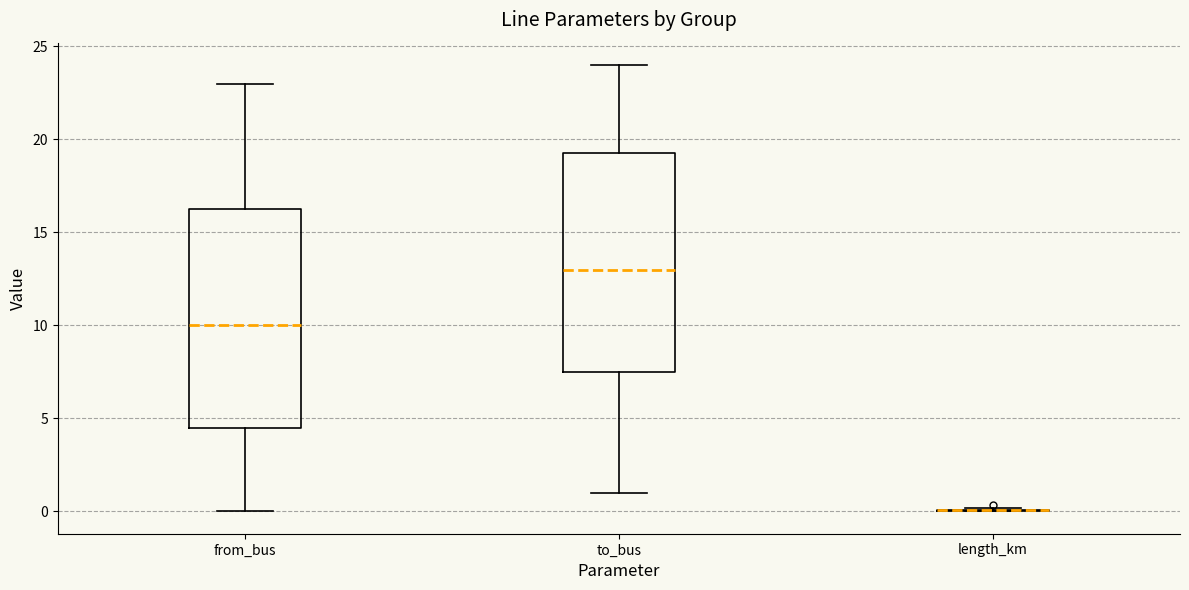

Reading left to right, read every box against the y-axis: the position of its median line, the range the box covers, and the ends of its whiskers. The values are not printed on the chart, so give them approximately, as read against the axis.

from_bus: median 10.0, box 4.5 to 16.5, whiskers 0.0 to 23.0
to_bus: median 13.0, box 7.5 to 19.5, whiskers 1.0 to 24.0
length_km: box collapsed to a line at 0.0, whiskers 0.0 to 0.0